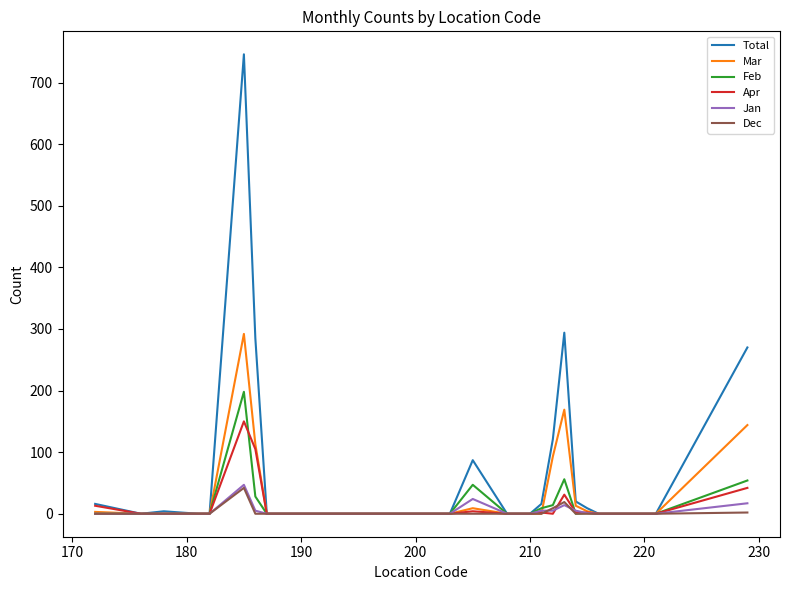

What is the highest value of the Jan series?

47